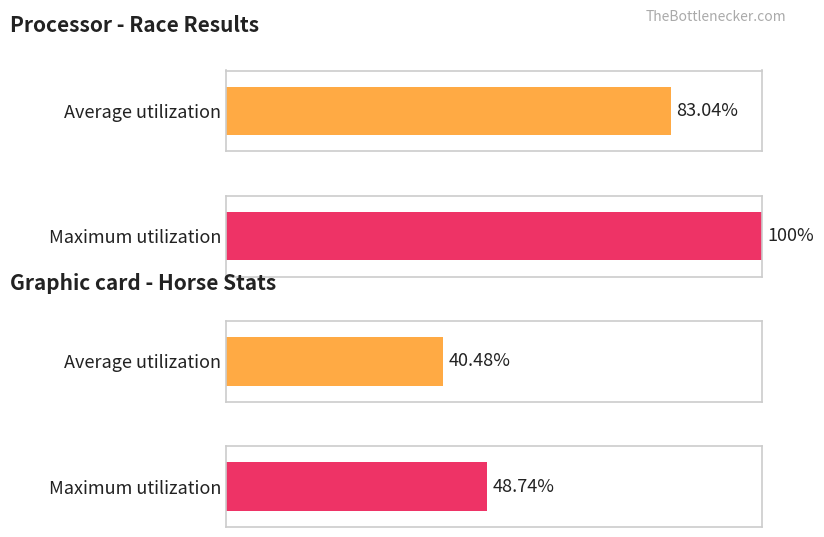

How many bars are there in total?

4